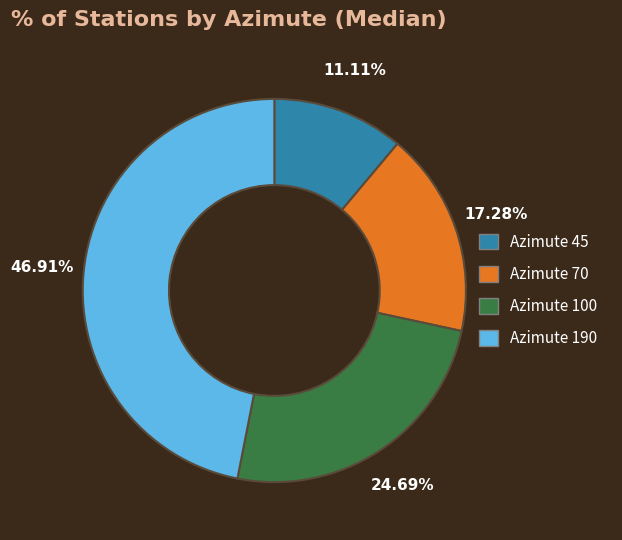

To the nearest percent, what is the difference between the largest and smallest slice percentages?

36%